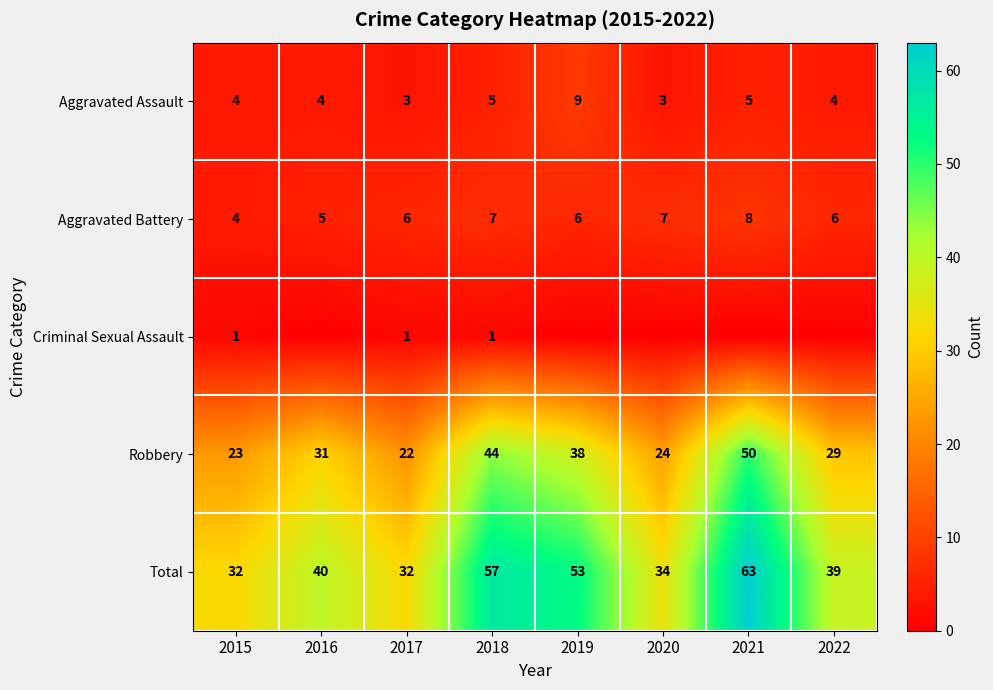

What is the average value of the Robbery series?

33